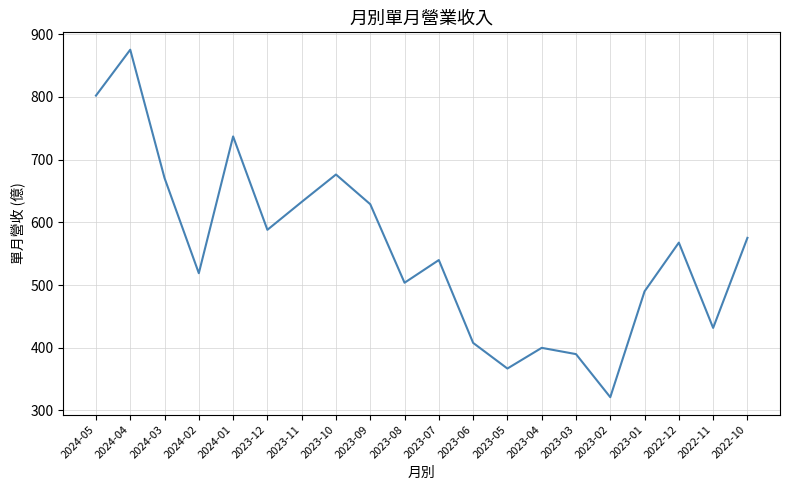

At which label is the value closest to 598?

2023-12